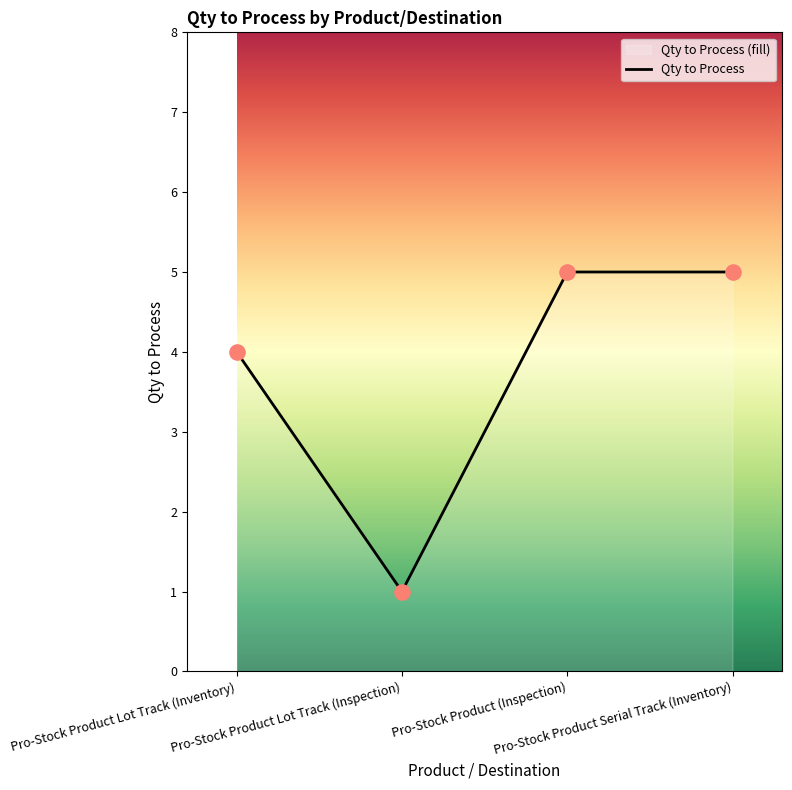

Which has a higher value, Pro-Stock Product Lot Track (Inspection) or Pro-Stock Product (Inspection)?

Pro-Stock Product (Inspection)